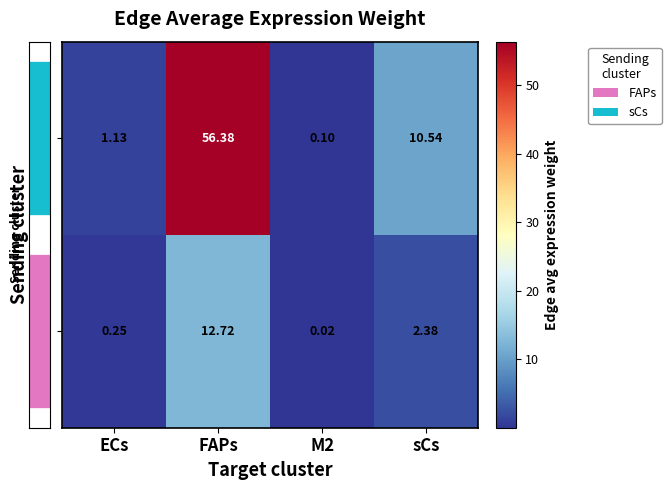

At which label is FAPs closest to 6?

sCs